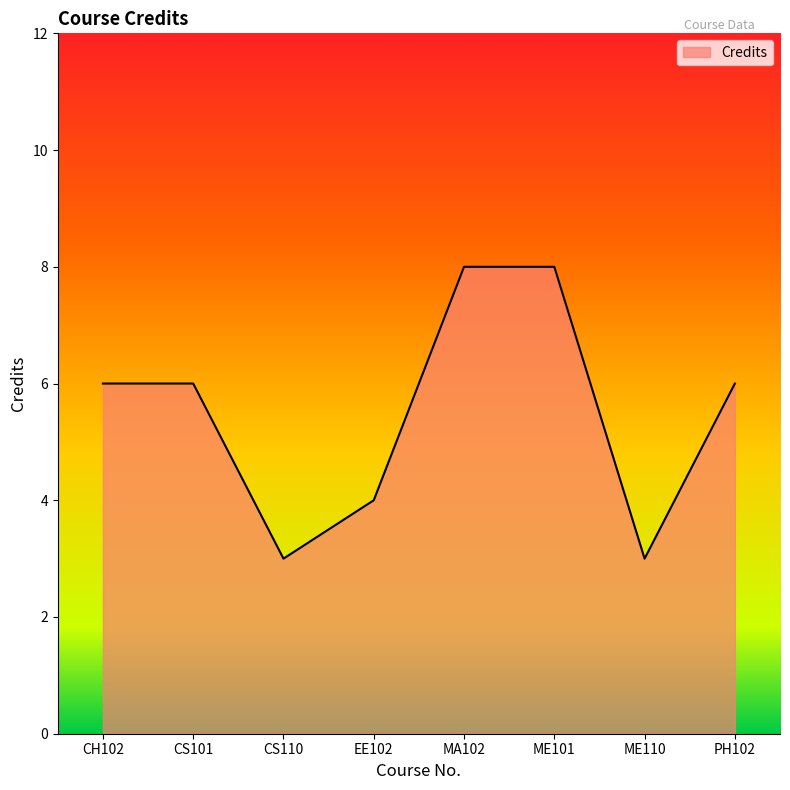

What is the greatest value displayed?

8